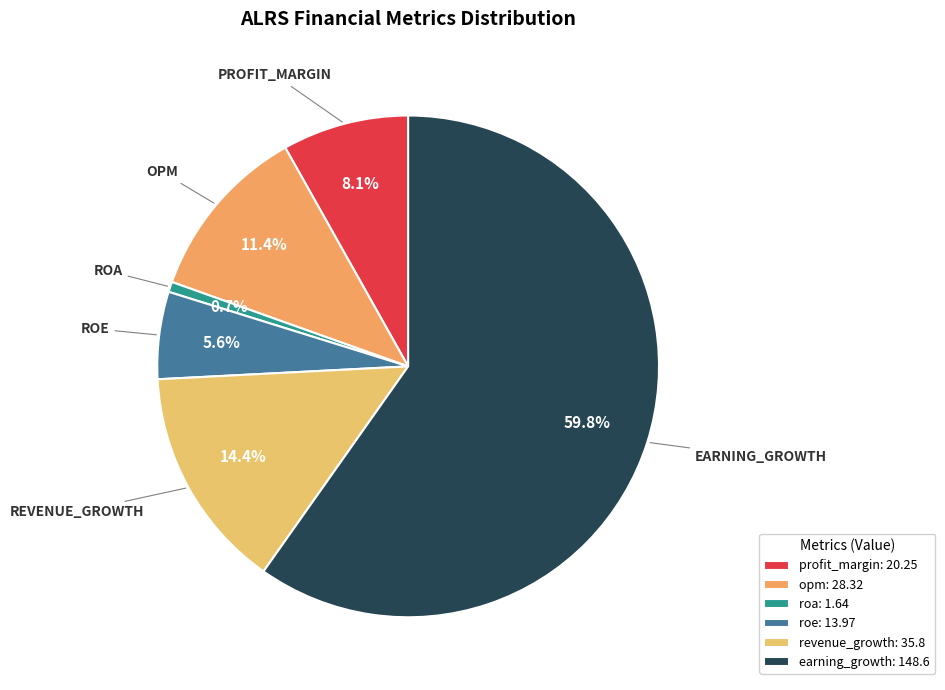

To the nearest percent, what is the difference between the largest and smallest slice percentages?

59%